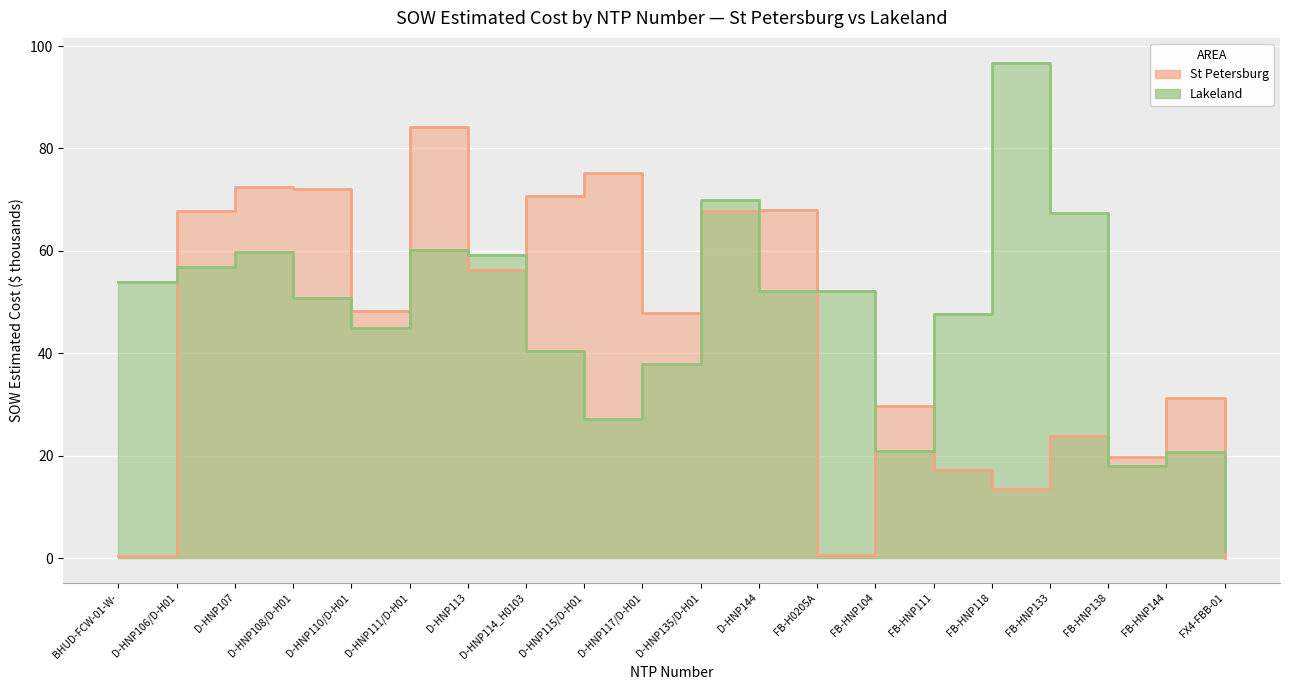

True or false: St Petersburg has a value of 70.6 at D-HNP114_H0103.

True